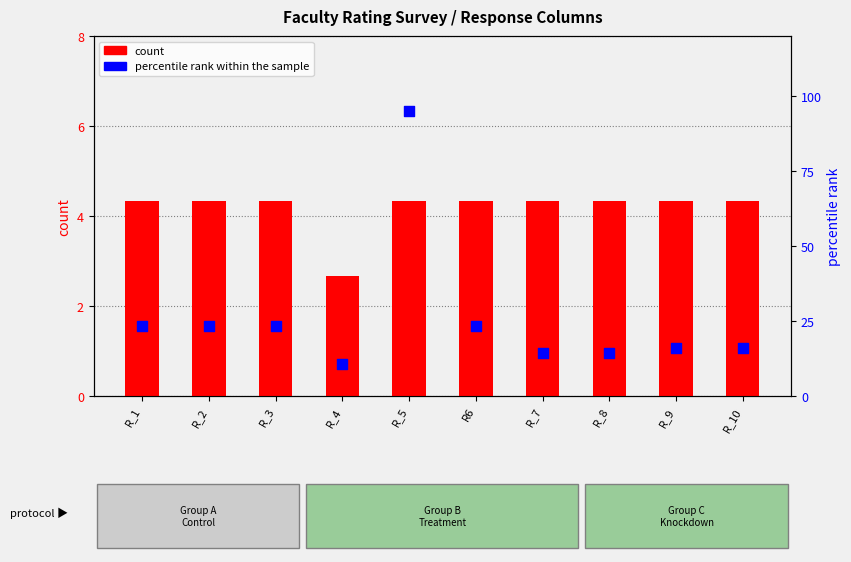

What is the total value across all series at R_5?

99.3